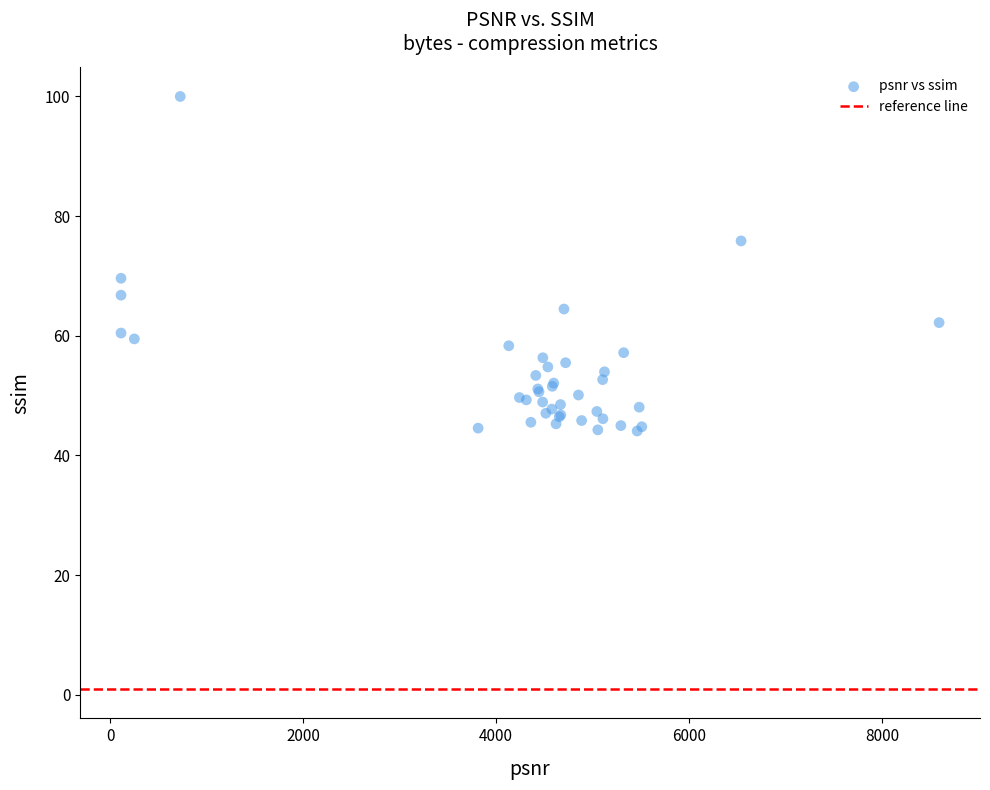

What Y value in the scatter plot is closest to 72?

69.6